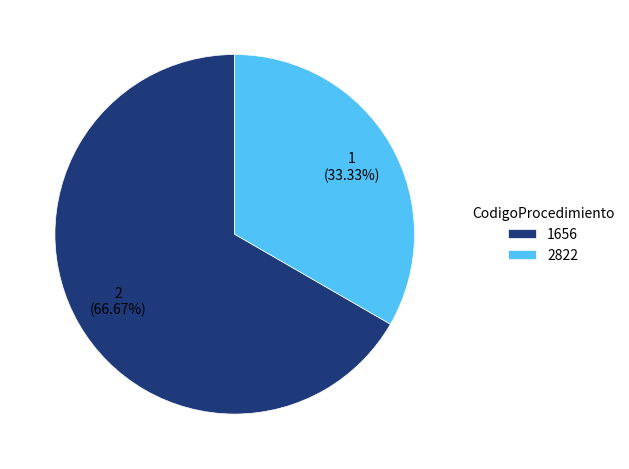

What is the majority slice?

1656